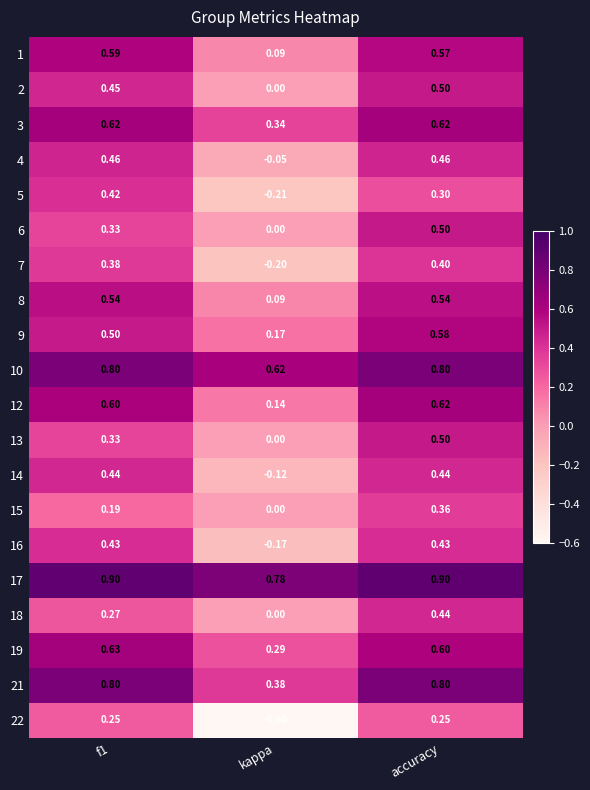

Which category has the highest value in the 18 series?

accuracy